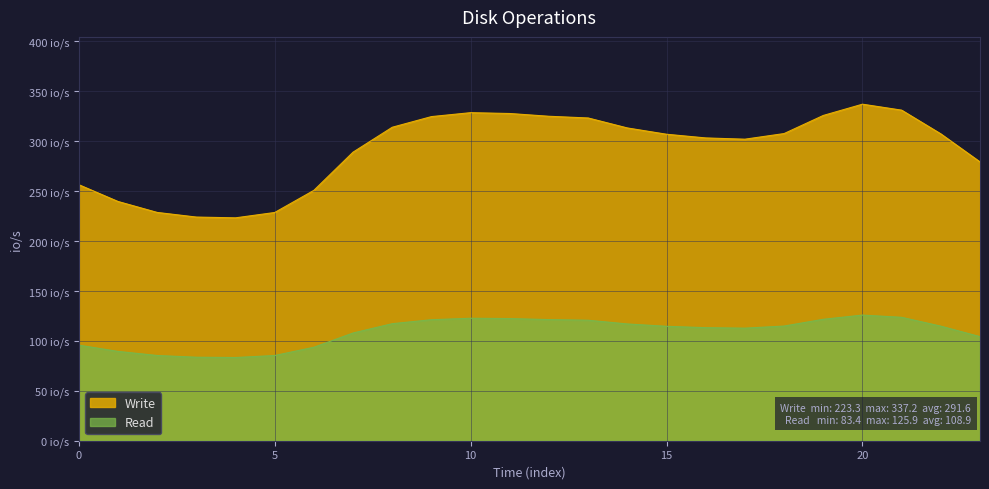

True or false: Read and Write cross at least once.

False